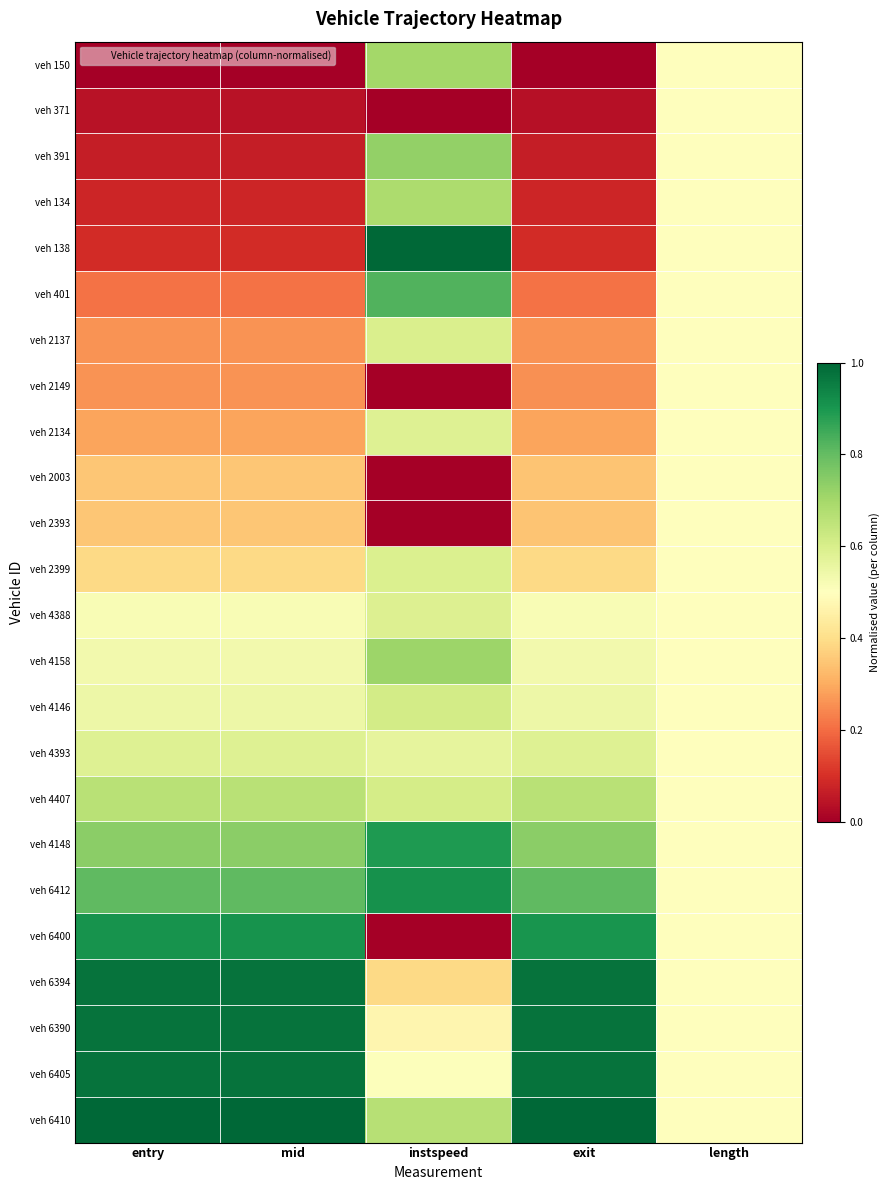

Count the number of data series in this chart.

24